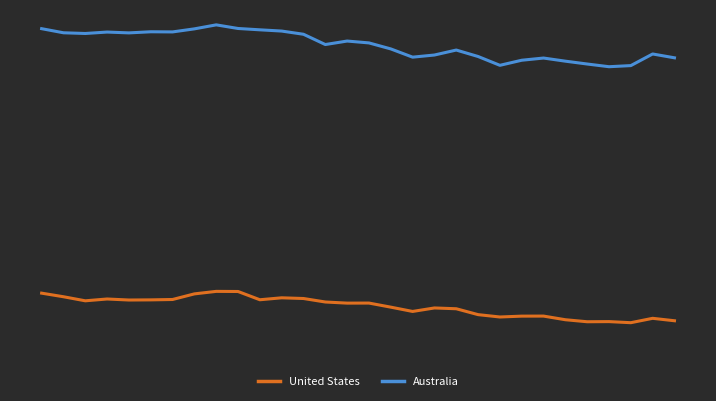

Which series has the widest spread of values?

Australia